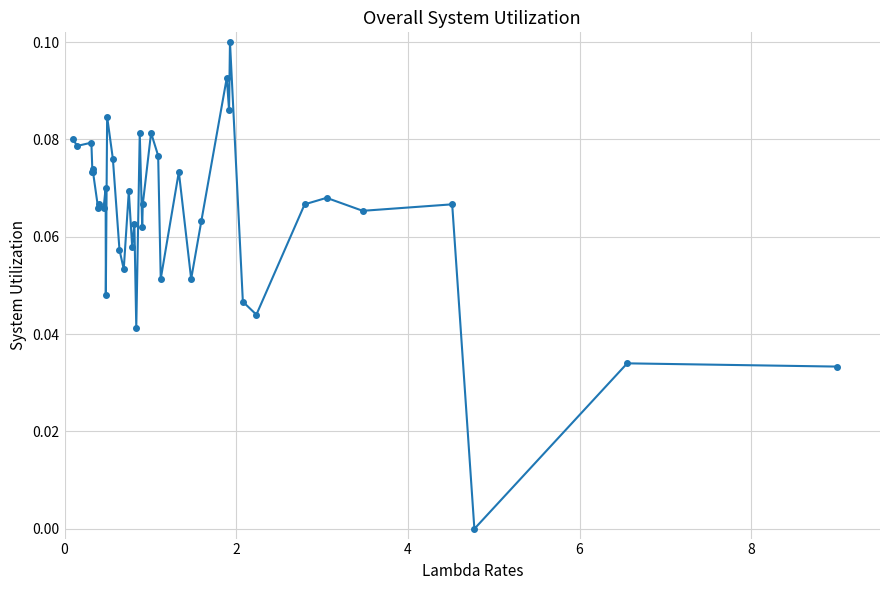

True or false: the data has more than 0 interior local peaks.

True